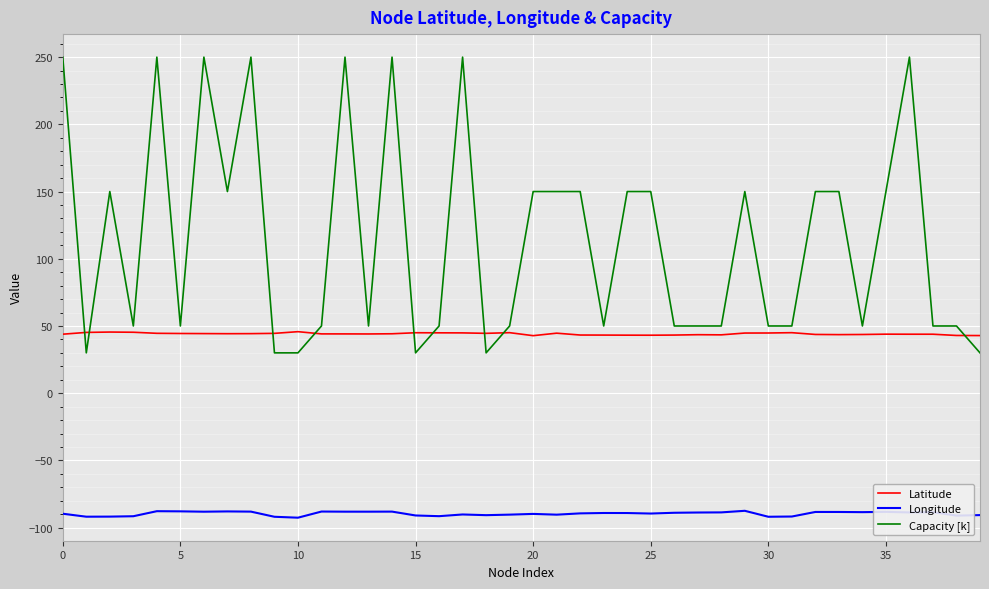

What is the average value of the Capacity [k] series?

114.5